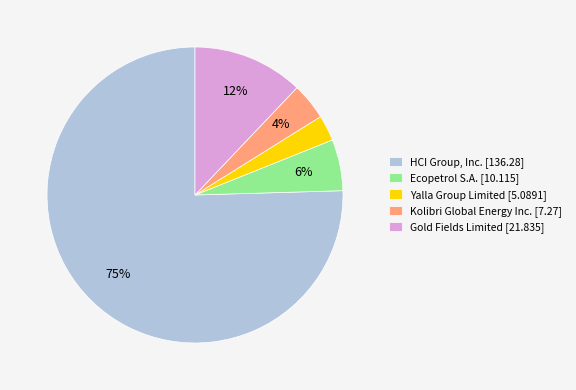

Between Kolibri Global Energy Inc. [7.27] and Yalla Group Limited [5.0891], which is larger?

Kolibri Global Energy Inc. [7.27]